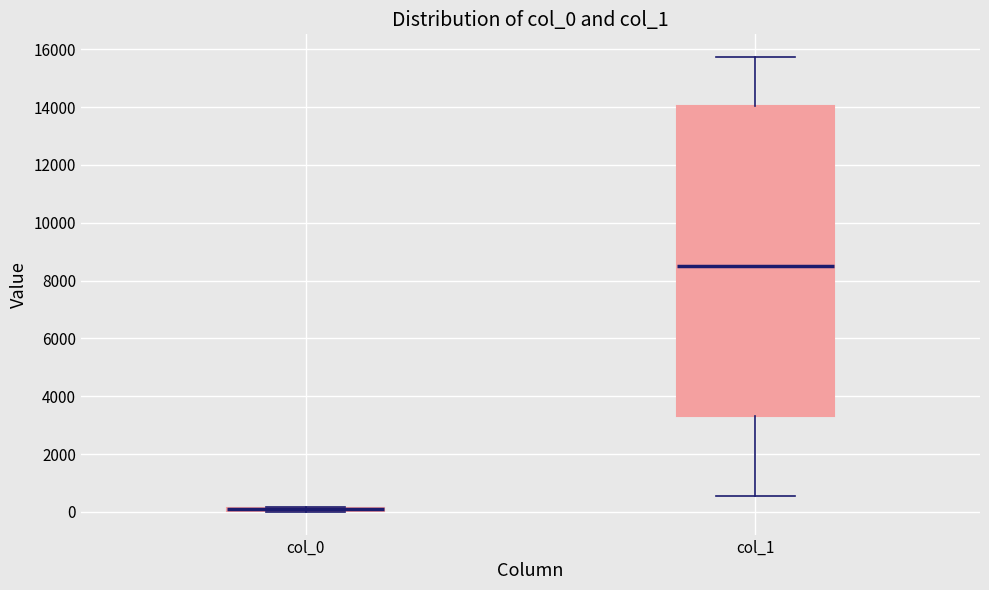

Comparing the boxes themselves (not the whiskers), which one is the tallest?

col_1